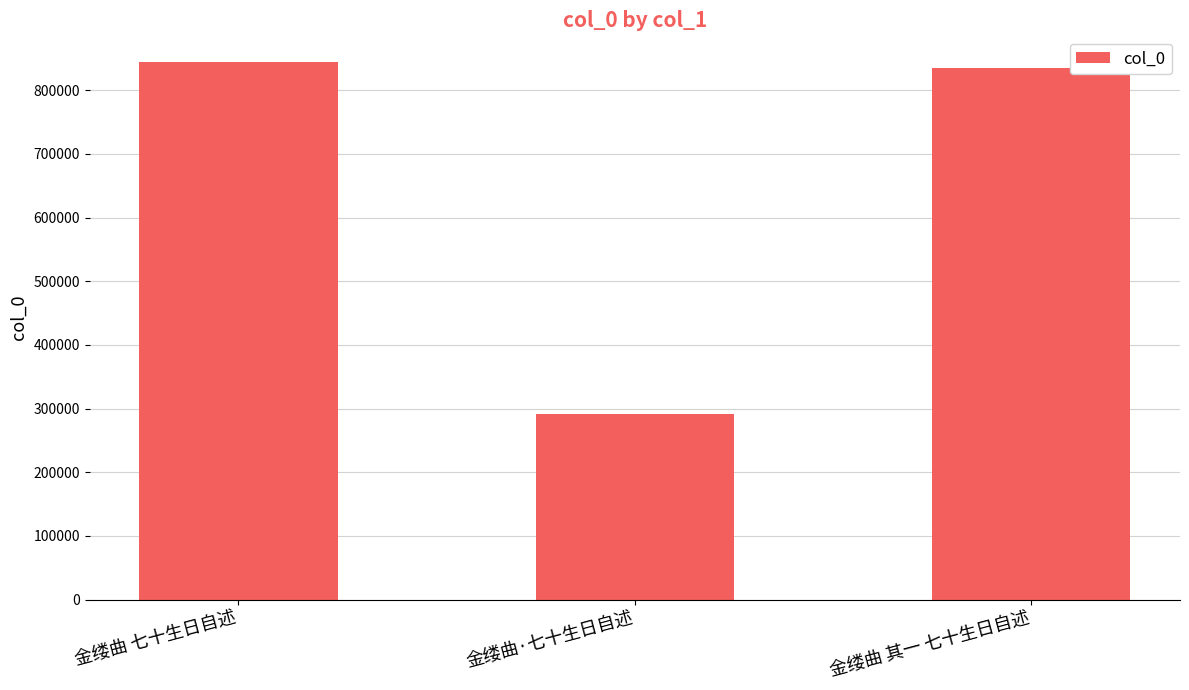

True or false: the data shows 1210248 at 金缕曲 七十生日自述.

False